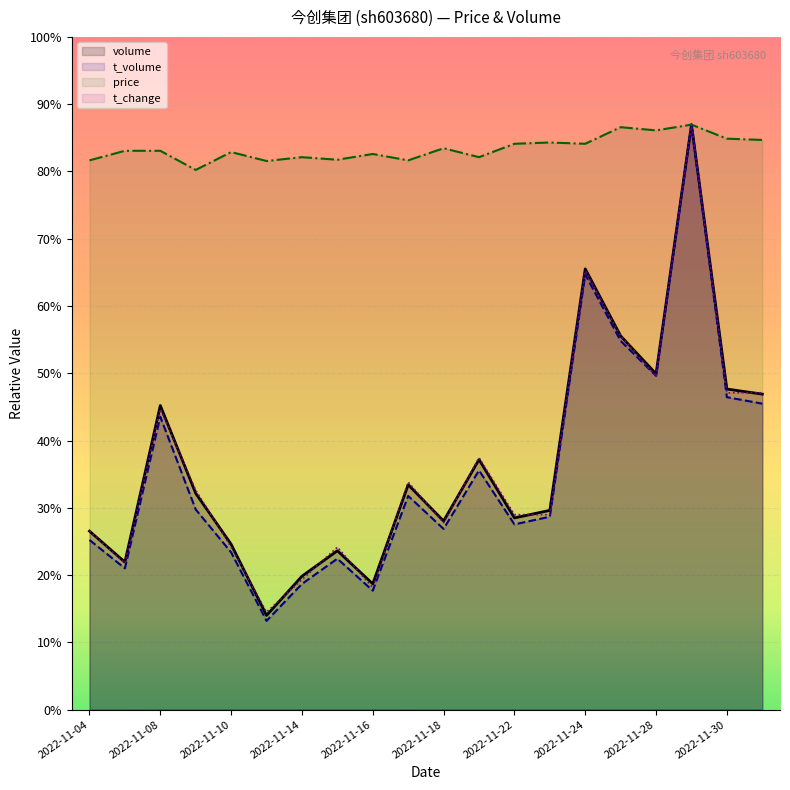

Is the value of volume at 2022-11-10 greater than the value of t_volume at 2022-11-08?

No